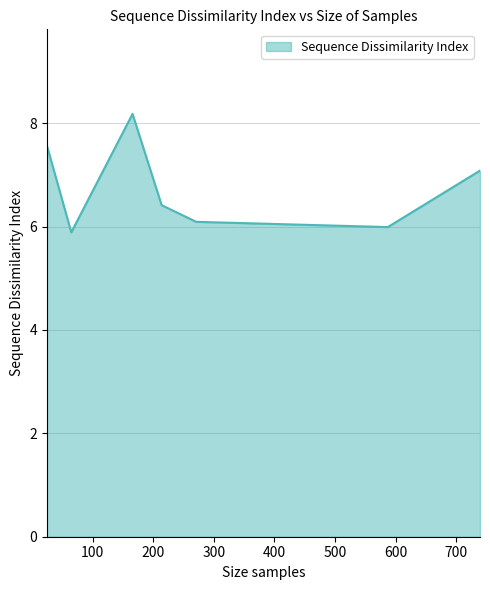

What is the difference between the maximum and minimum values?

2.3